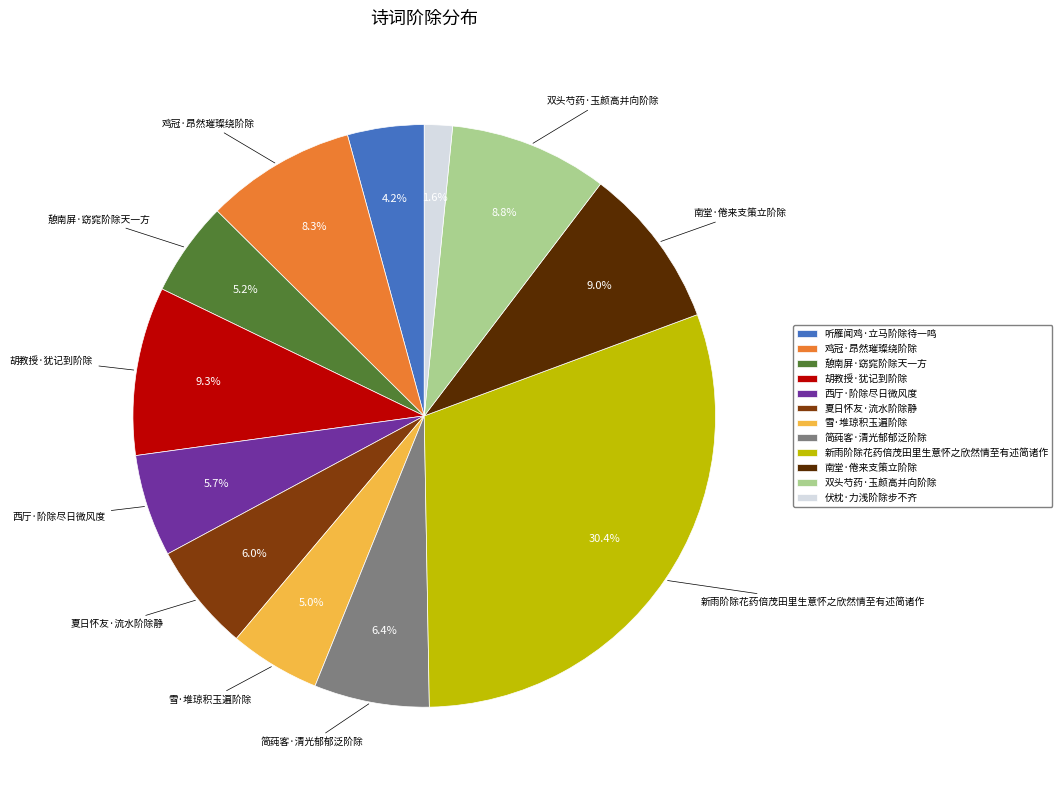

Approximately how many times larger is the value at 新雨阶除花药倍茂田里生意怀之欣然情至有述简诸作 compared to 南堂·倦来支策立阶除?

3.4